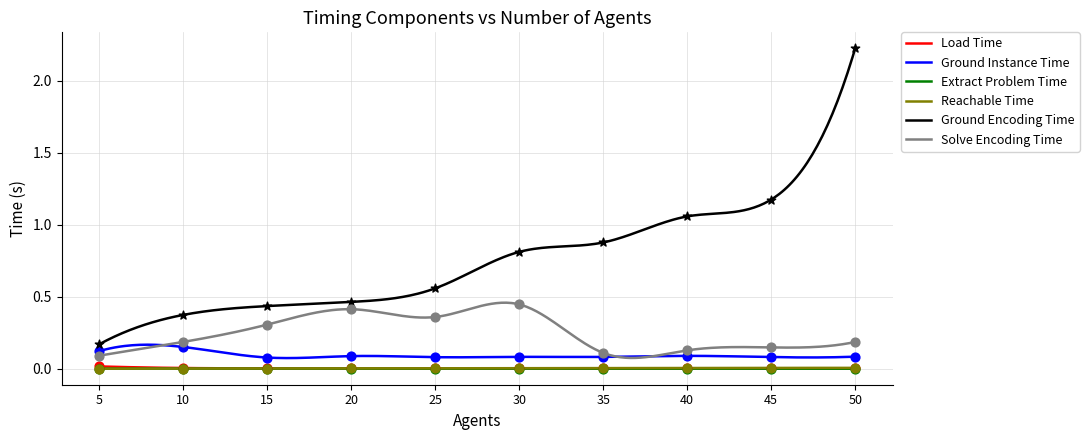

Which series reaches the minimum Y coordinate?

Extract Problem Time